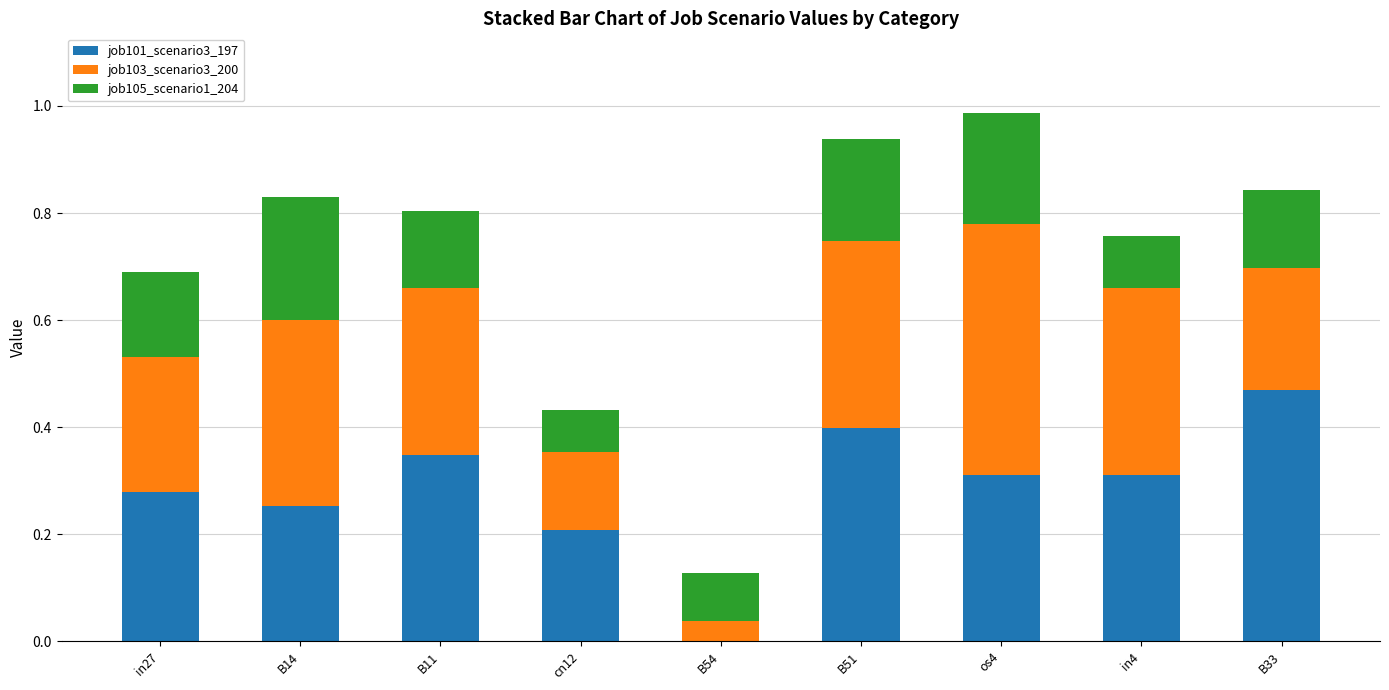

What is the sum of all job101_scenario3_197 values?

2.6